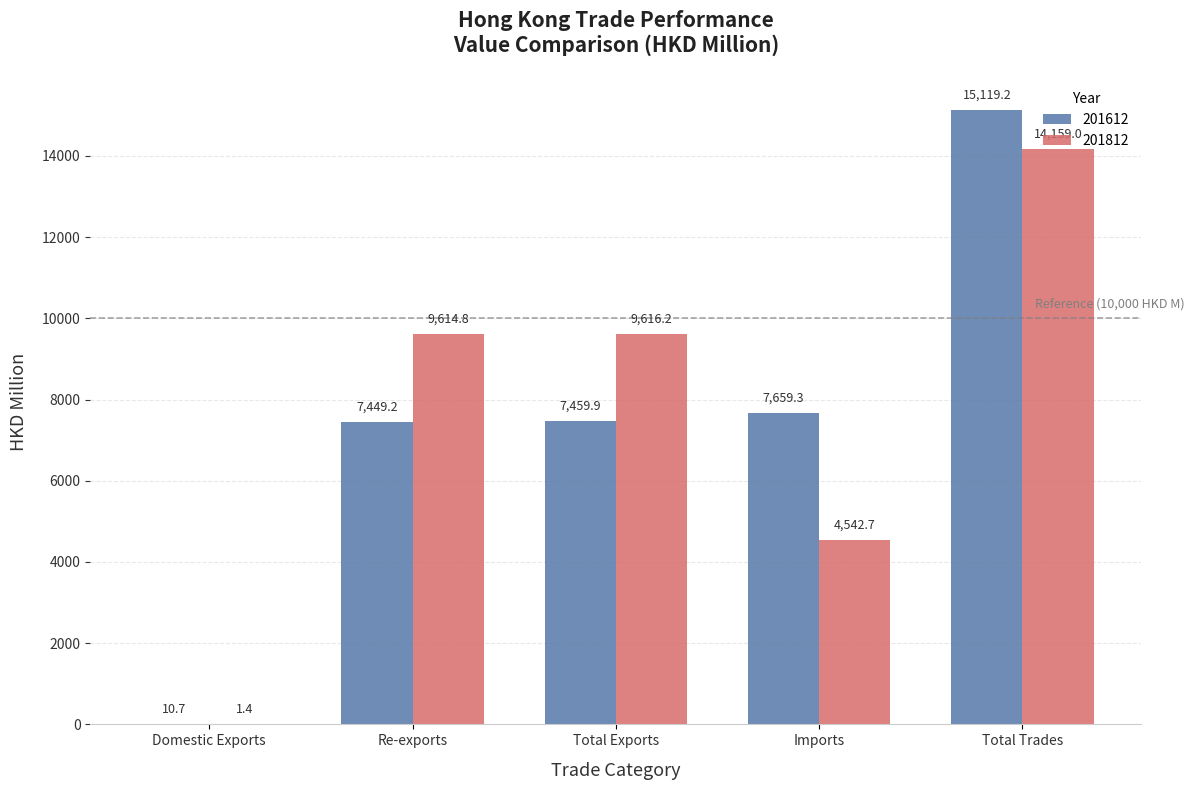

How many groups of bars are there?

5